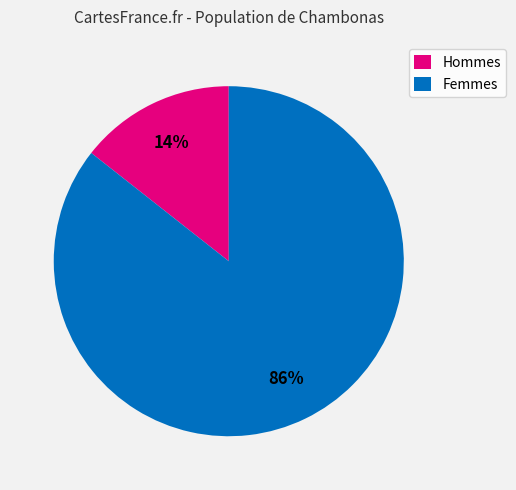

How many segments does this pie chart have?

2